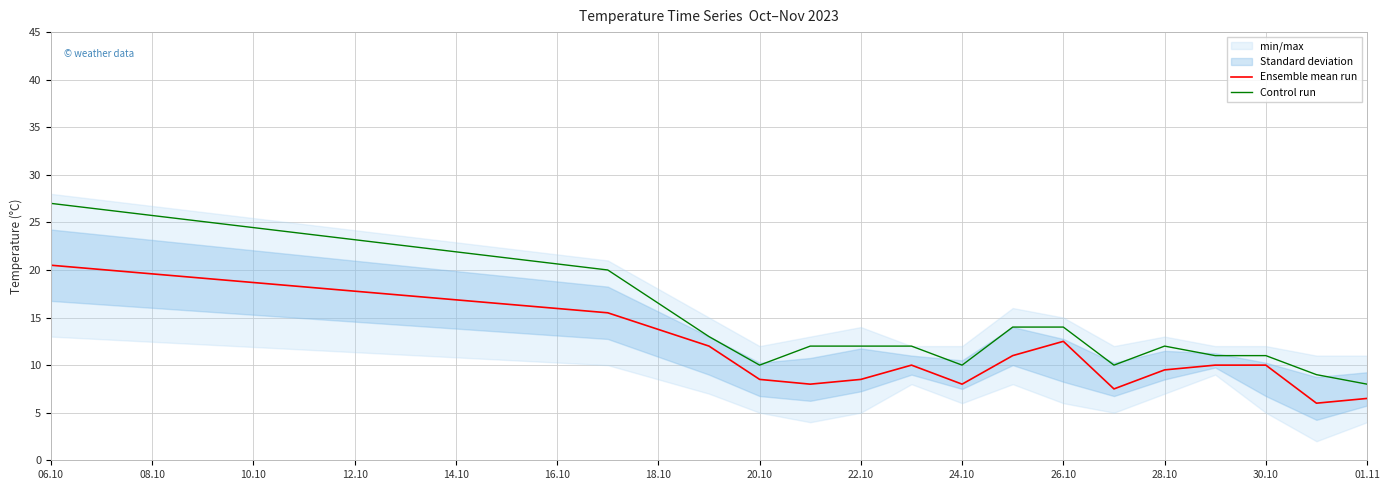

List the series in order of their overall mean, highest first.

Control run, Ensemble mean run